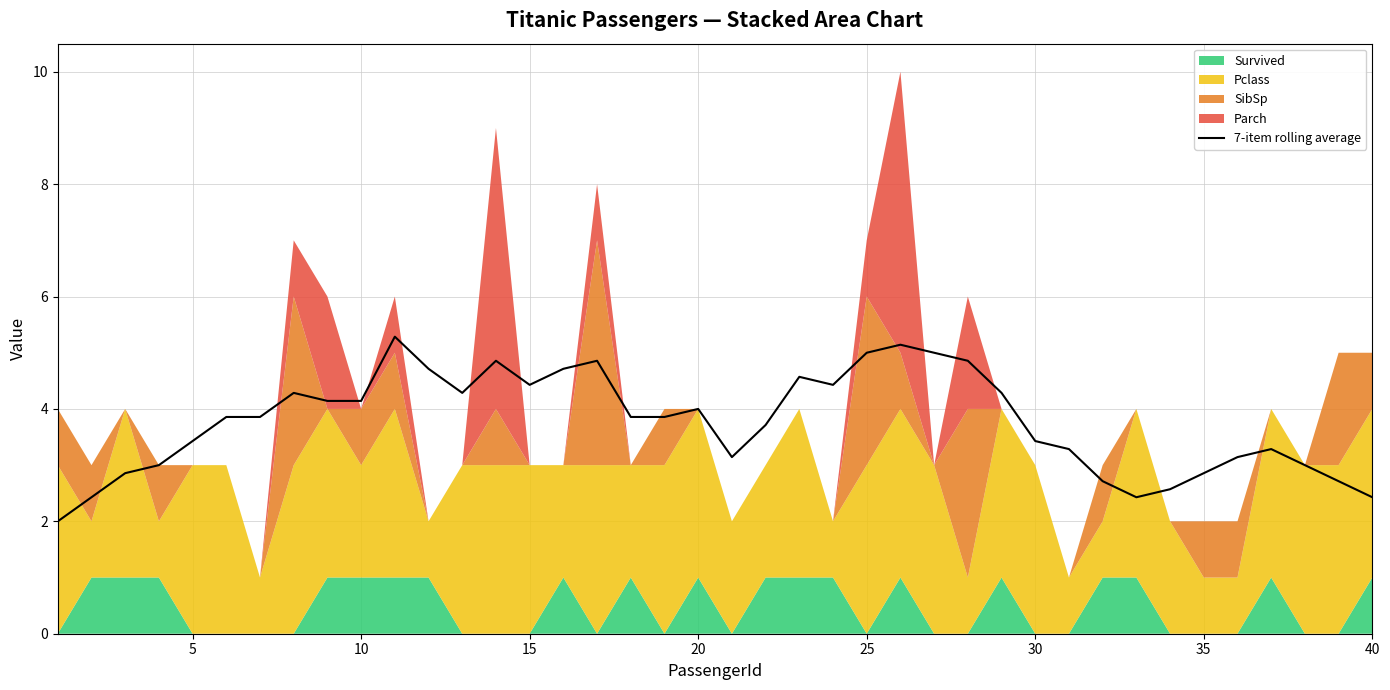

How many lines are shown in the chart?

1